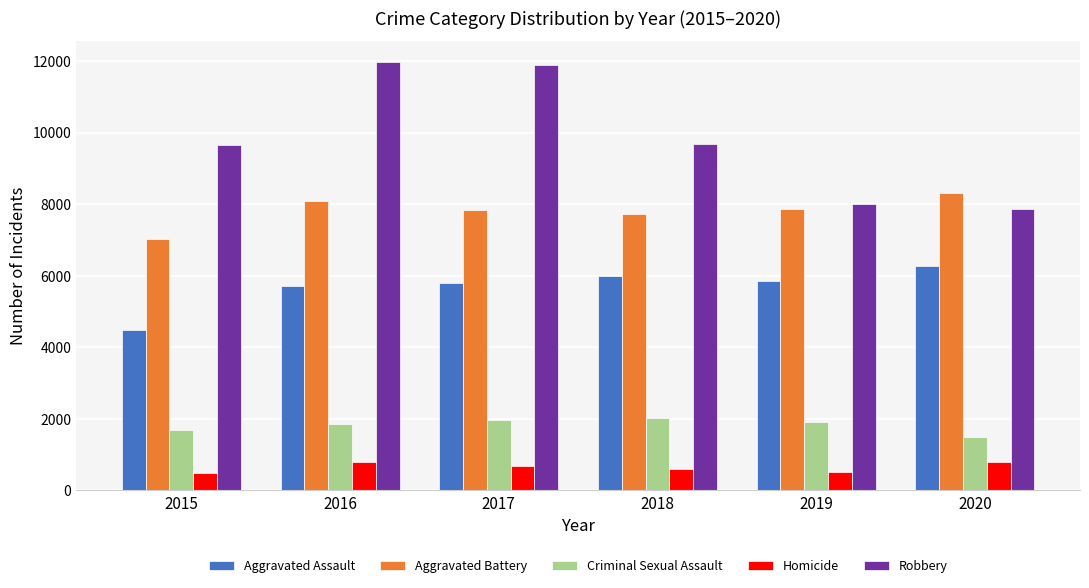

Is the value of Robbery at 2018 greater than the value of Criminal Sexual Assault at 2019?

Yes